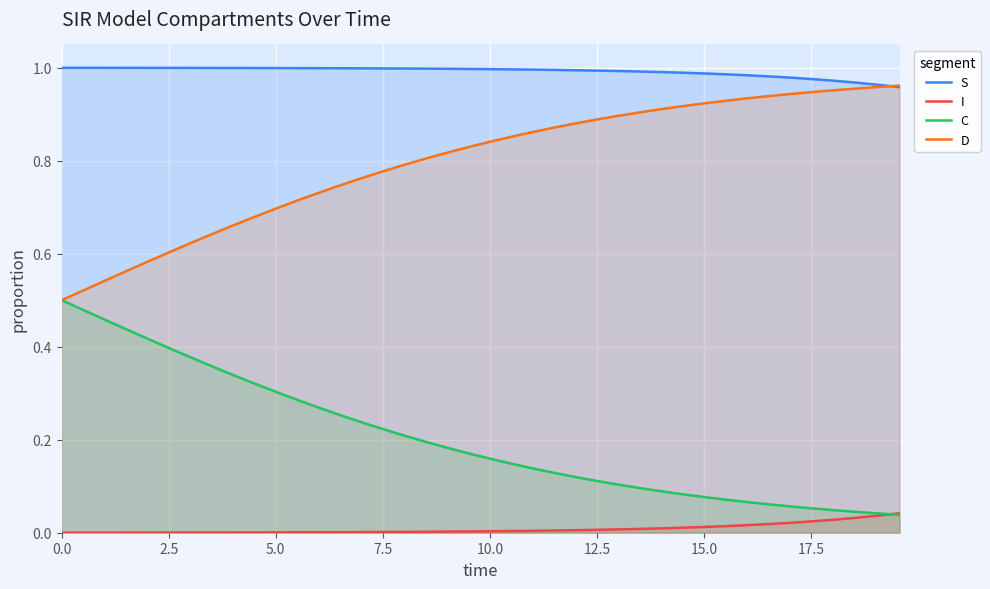

Which series has the largest total across all categories?

S